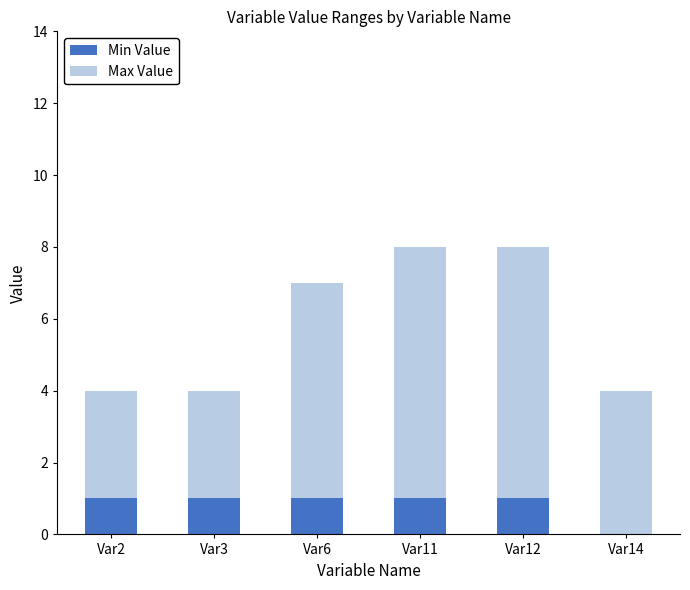

Reading left to right, what are the values for Min Value?

Var2=1	Var3=1	Var6=1	Var11=1	Var12=1	Var14=0